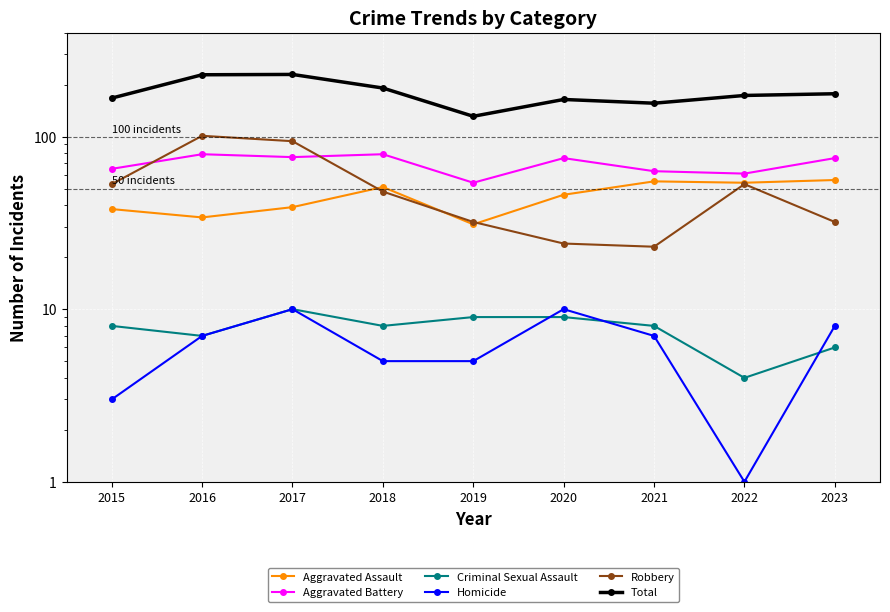

In Aggravated Assault, how many points are higher than both neighbors (excluding endpoints)?

2